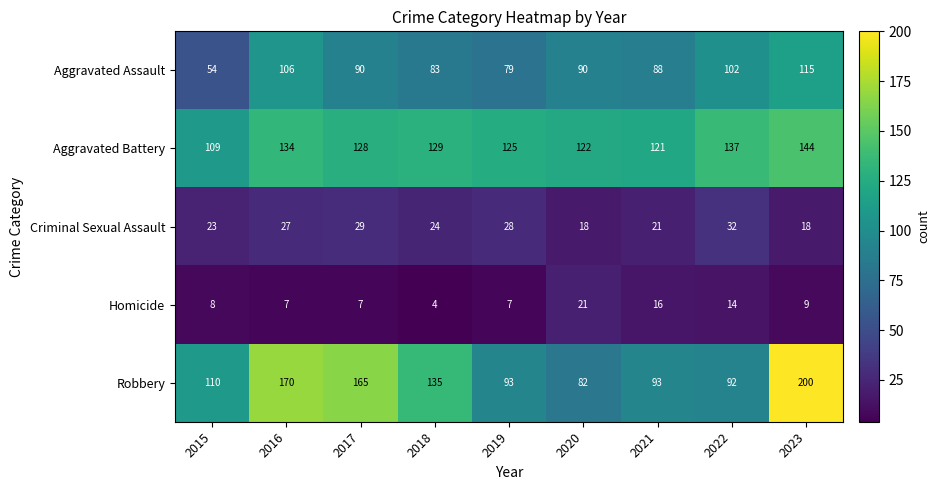

How many categories are shown in the chart?

9